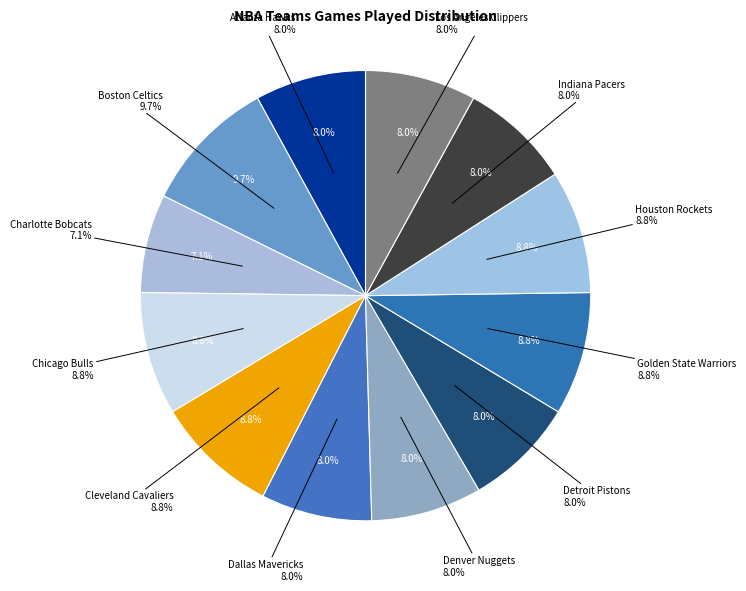

To the nearest percent, what percentage of the pie is Dallas Mavericks?

8%